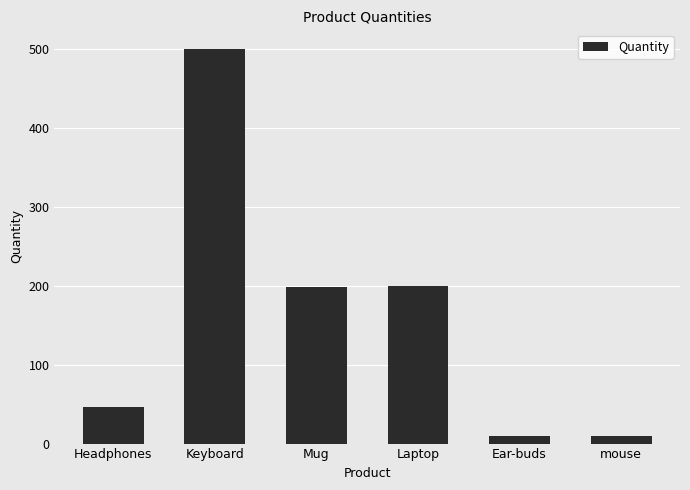

Where is the data nearest to the value 255?

Laptop